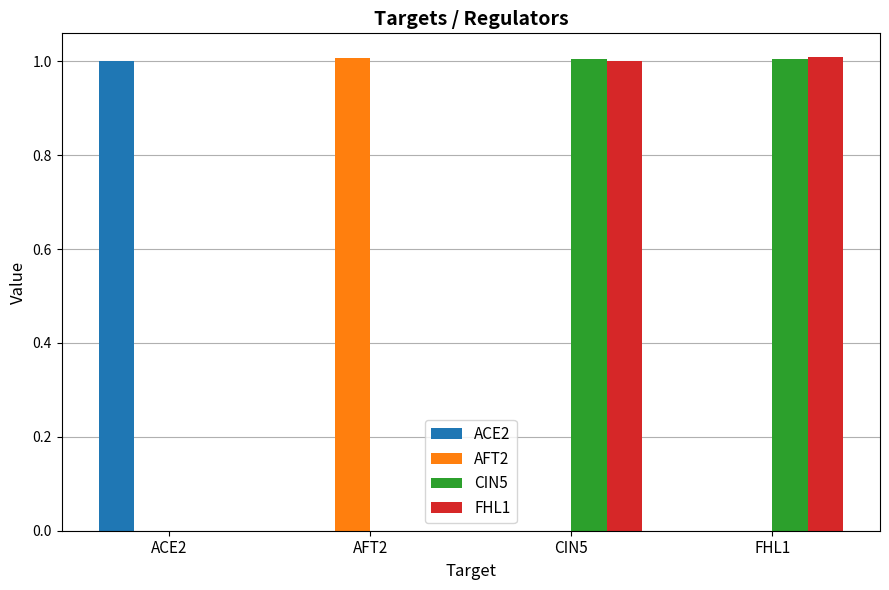

Reading left to right, transcribe all the data shown in this chart.

ACE2: ACE2=1.0	AFT2=0.0	CIN5=0.0	FHL1=0.0
AFT2: ACE2=0.0	AFT2=1.0	CIN5=0.0	FHL1=0.0
CIN5: ACE2=0.0	AFT2=0.0	CIN5=1.0	FHL1=1.0
FHL1: ACE2=0.0	AFT2=0.0	CIN5=1.0	FHL1=1.0